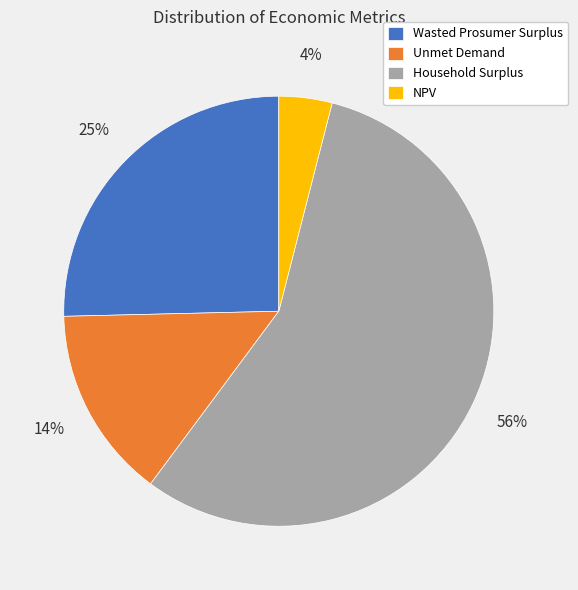

Is it true that Wasted Prosumer Surplus is 25% of the pie?

True